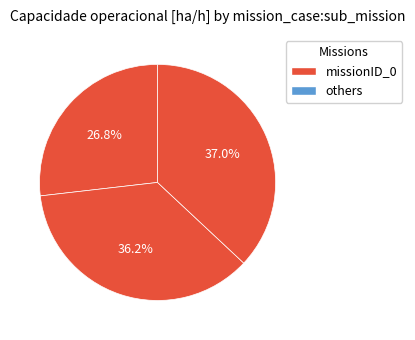

How many segments does this pie chart have?

3